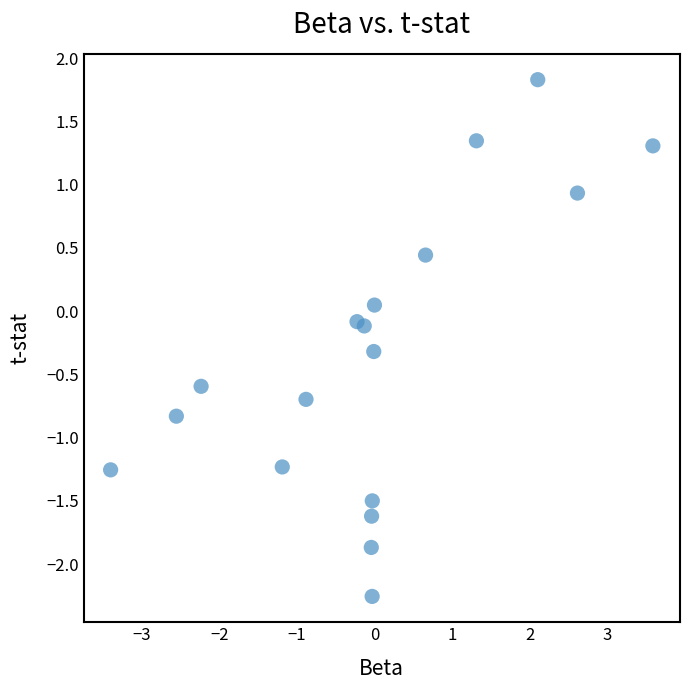

What is the range of Y values (max minus min)?

4.1